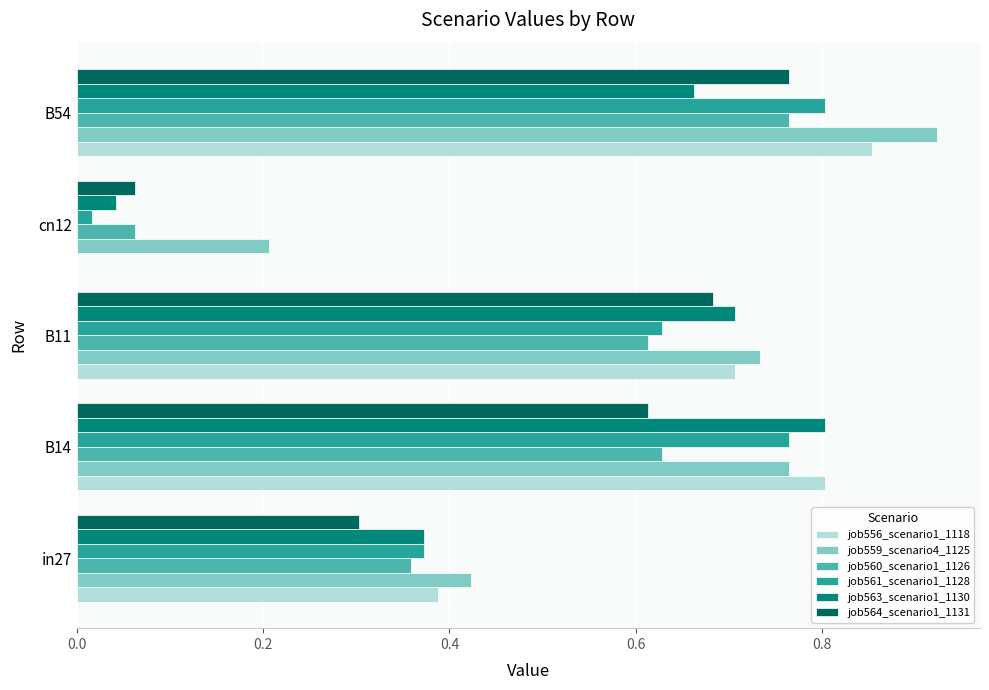

Which series has the largest total across all categories?

job559_scenario4_1125